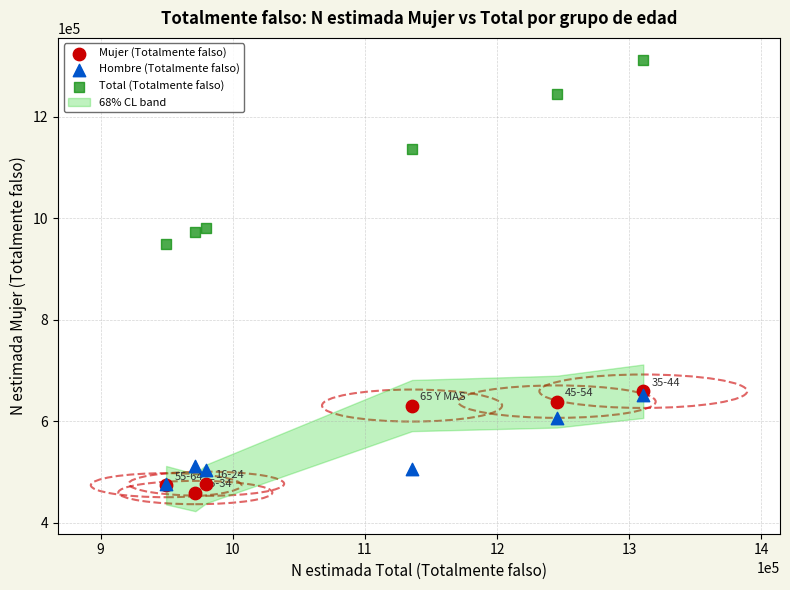

Across all series, what Y value is closest to 884935?

949534